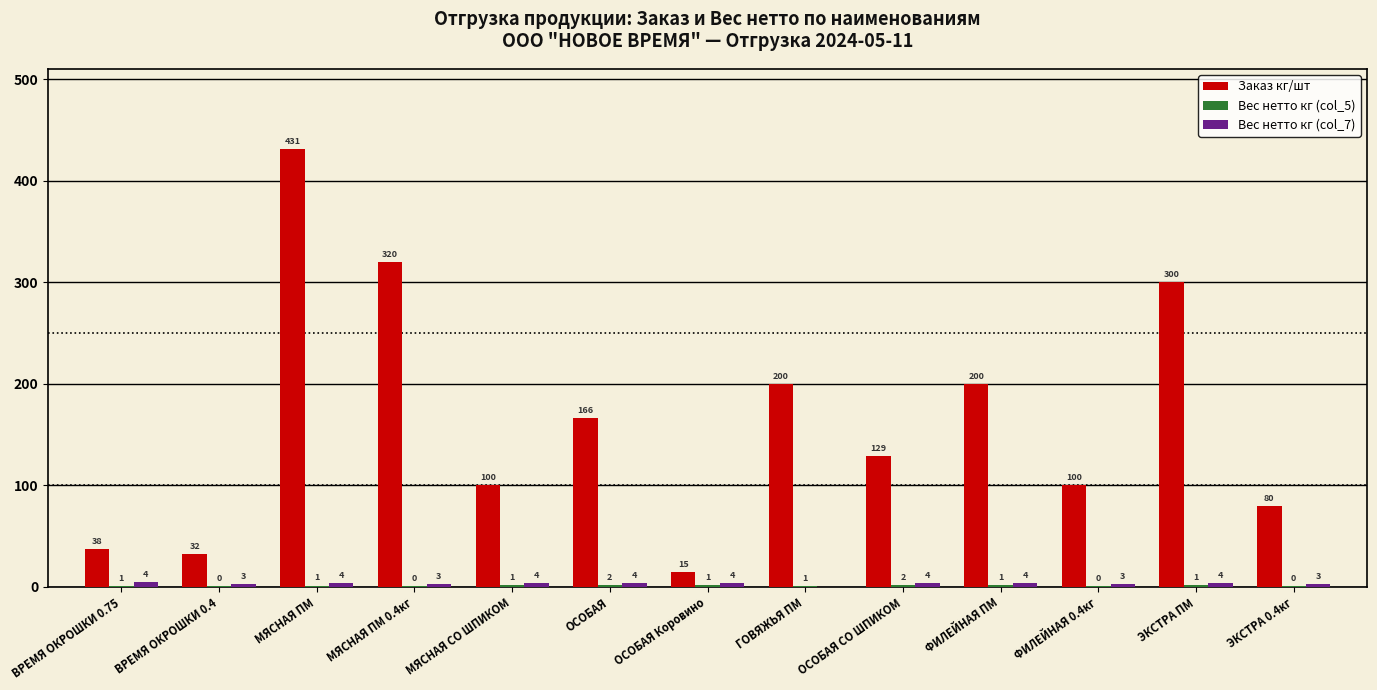

The Заказ кг/шт series shows 113.3 at ФИЛЕЙНАЯ ПМ. True or false?

False